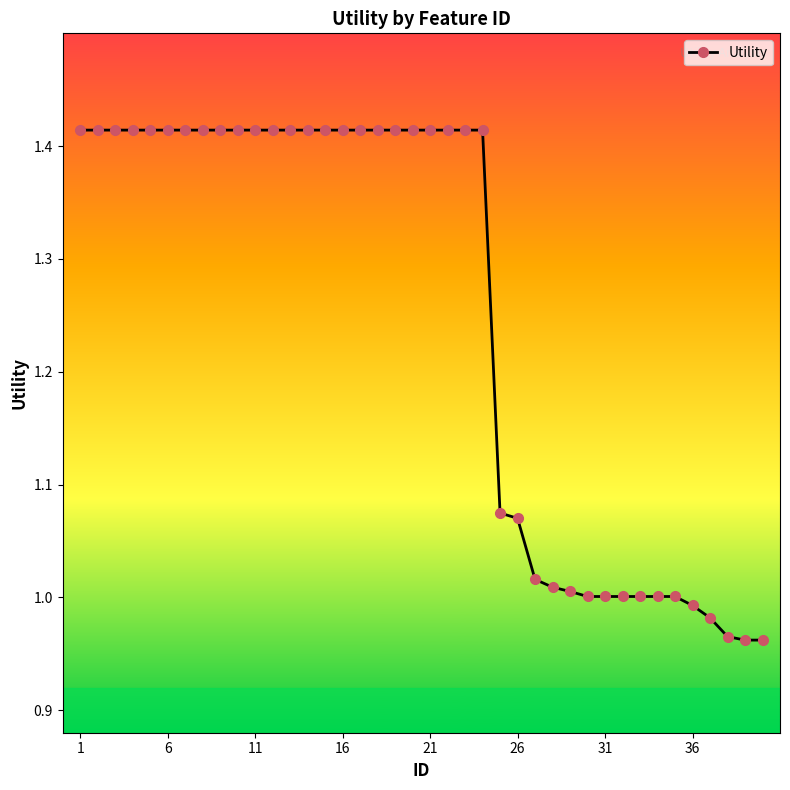

What is the difference between the second highest and second lowest values?

0.5